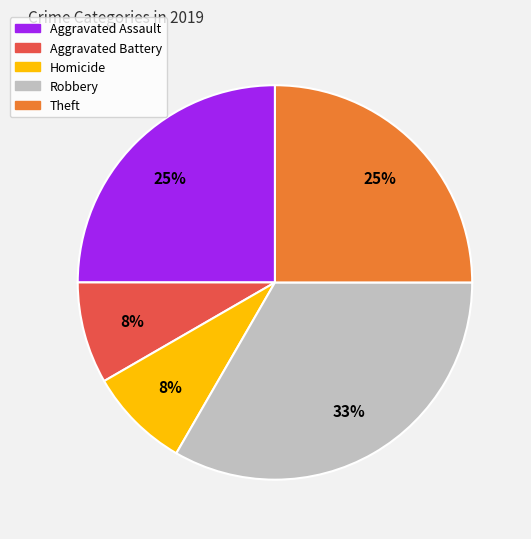

To the nearest percent, what is the average slice percentage?

20%